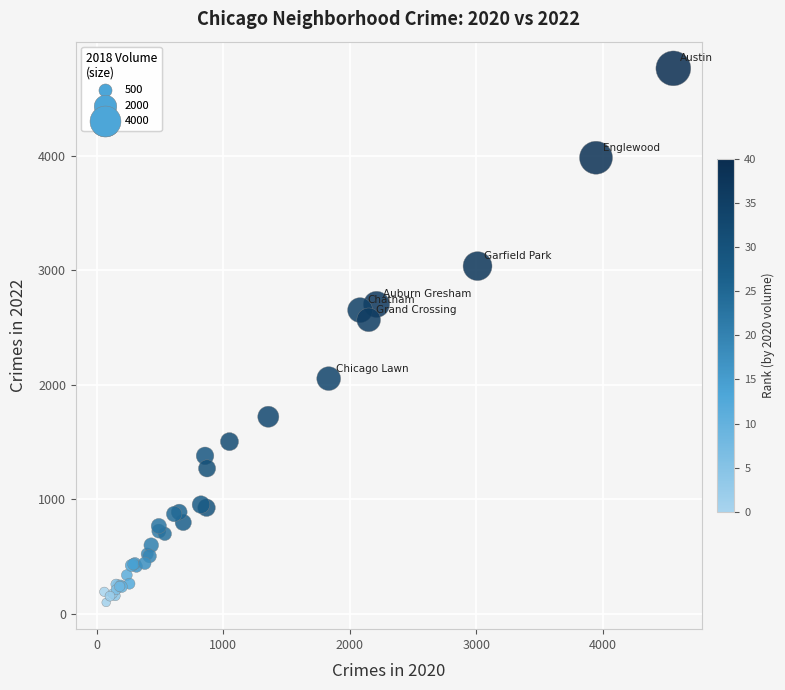

What Y value in the scatter plot is closest to 2430?

2566